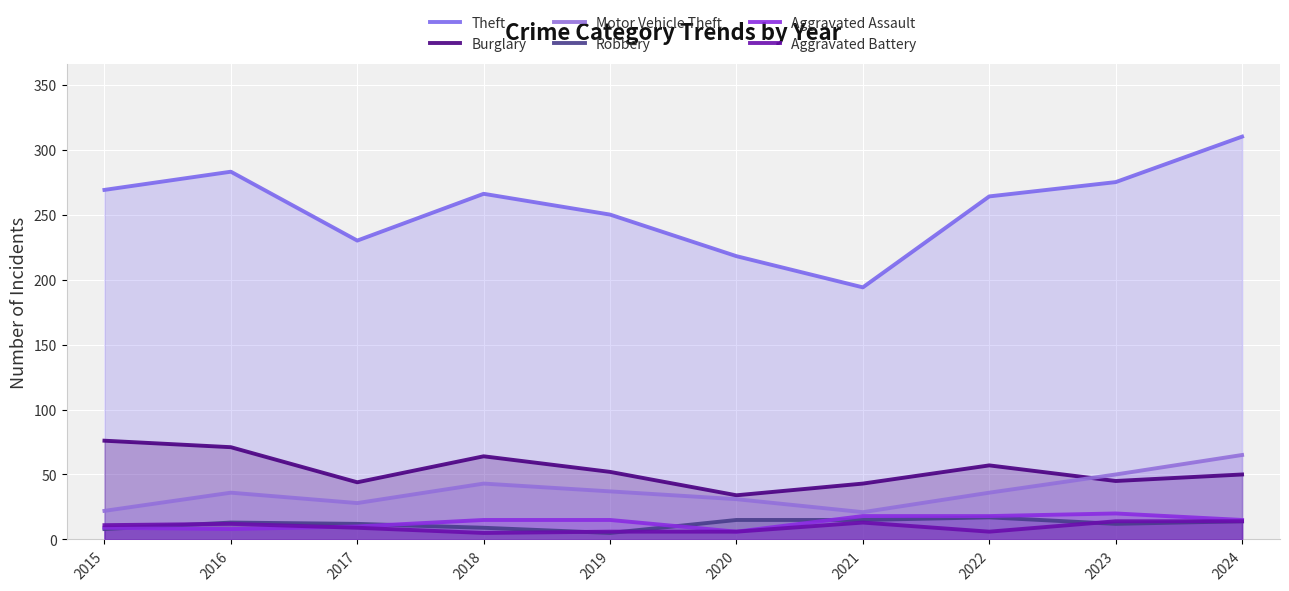

True or false: Theft and Aggravated Assault cross at least once.

False